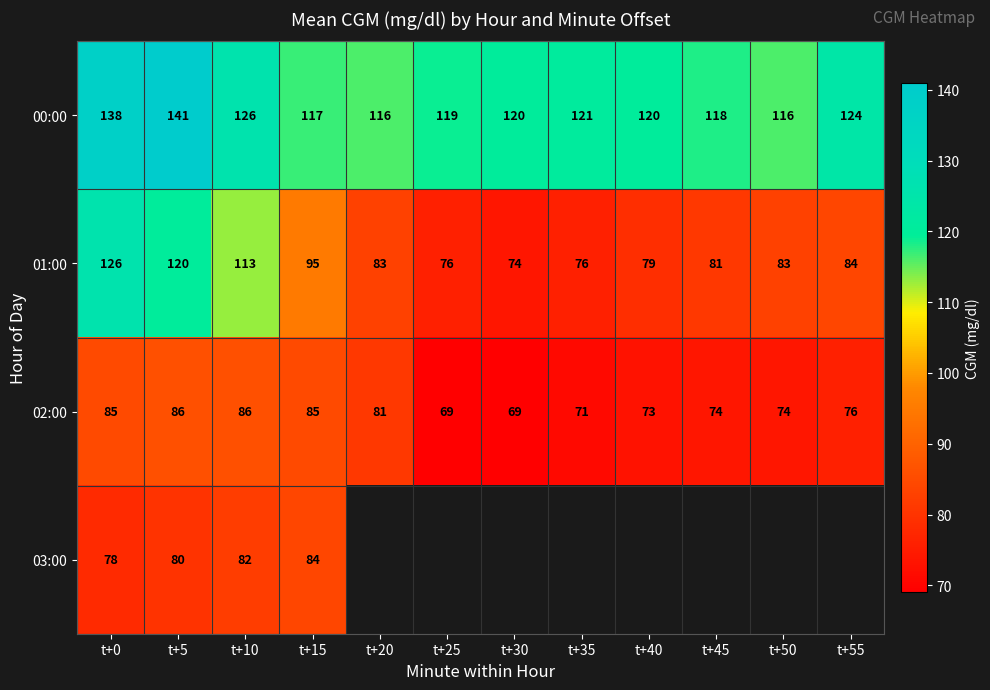

At how many categories does at least one series exceed 124?

3